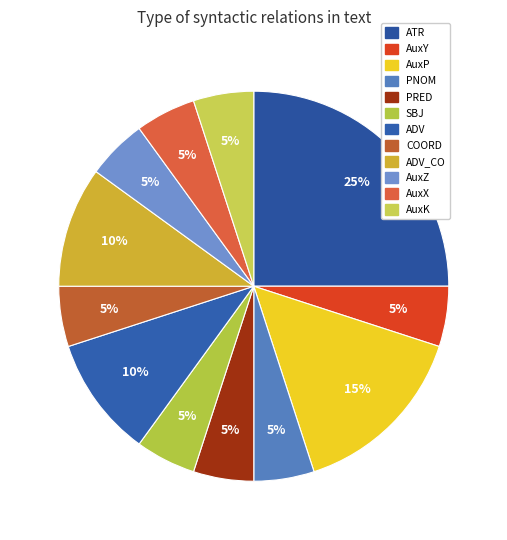

Count the number of slices in the pie.

12